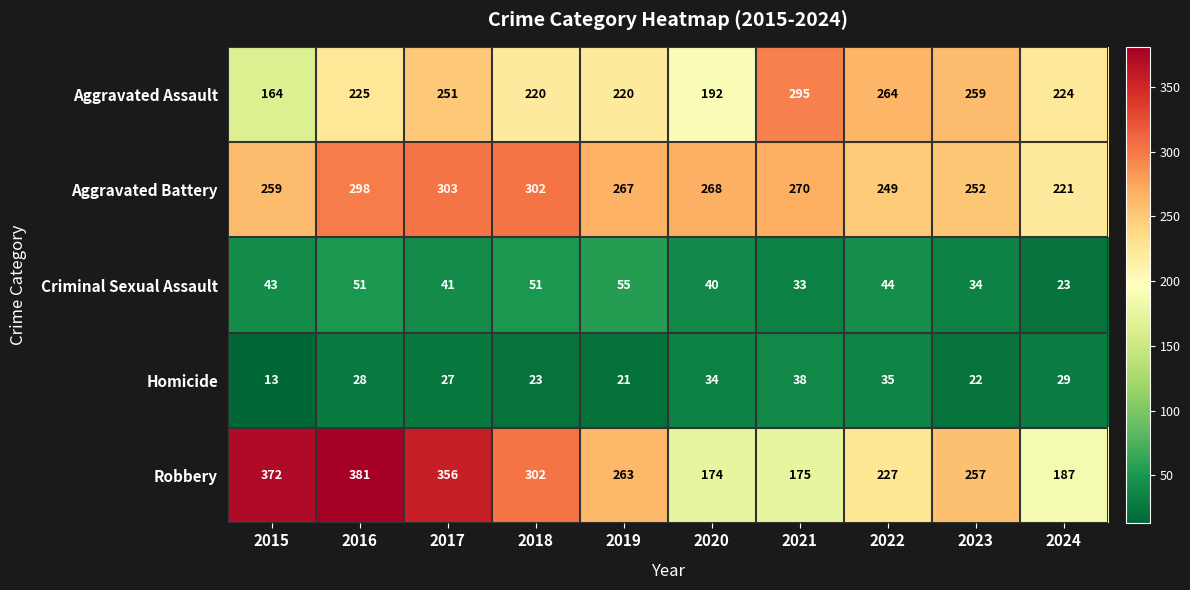

What is the spread (max minus min) of values at 2017?

329